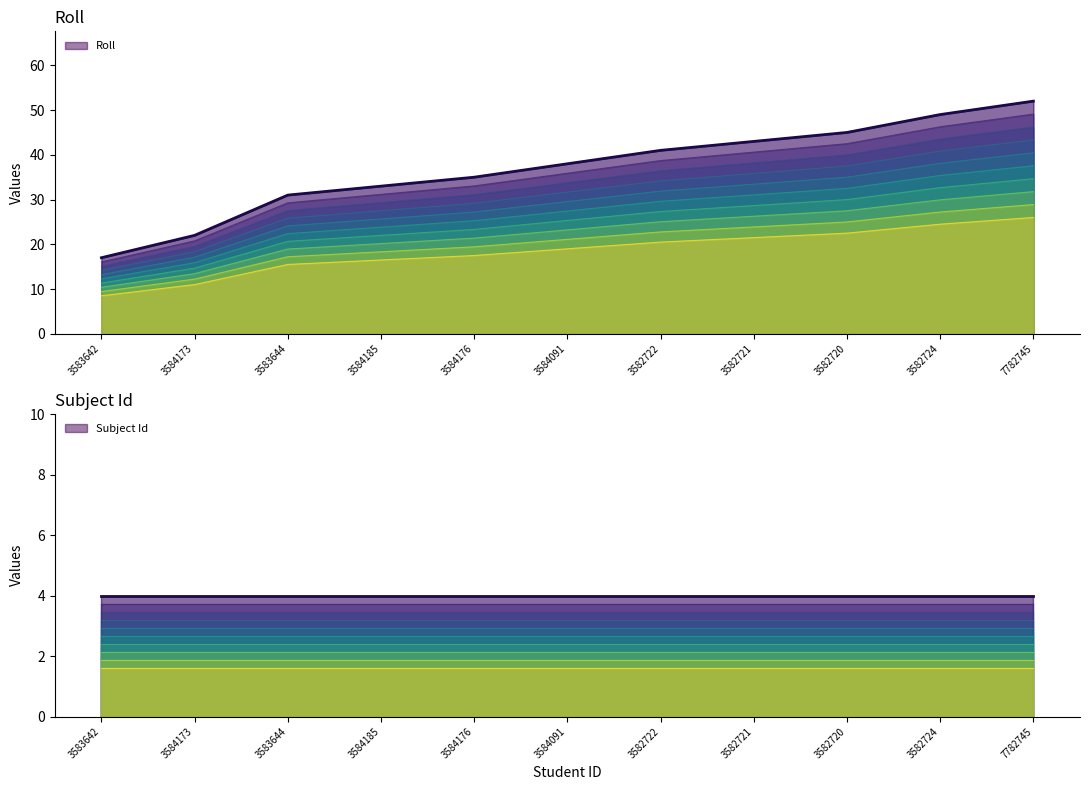

At 3584176, list the series in order from smallest to largest.

Subject Id line 0, Subject Id, Roll line 0, Roll